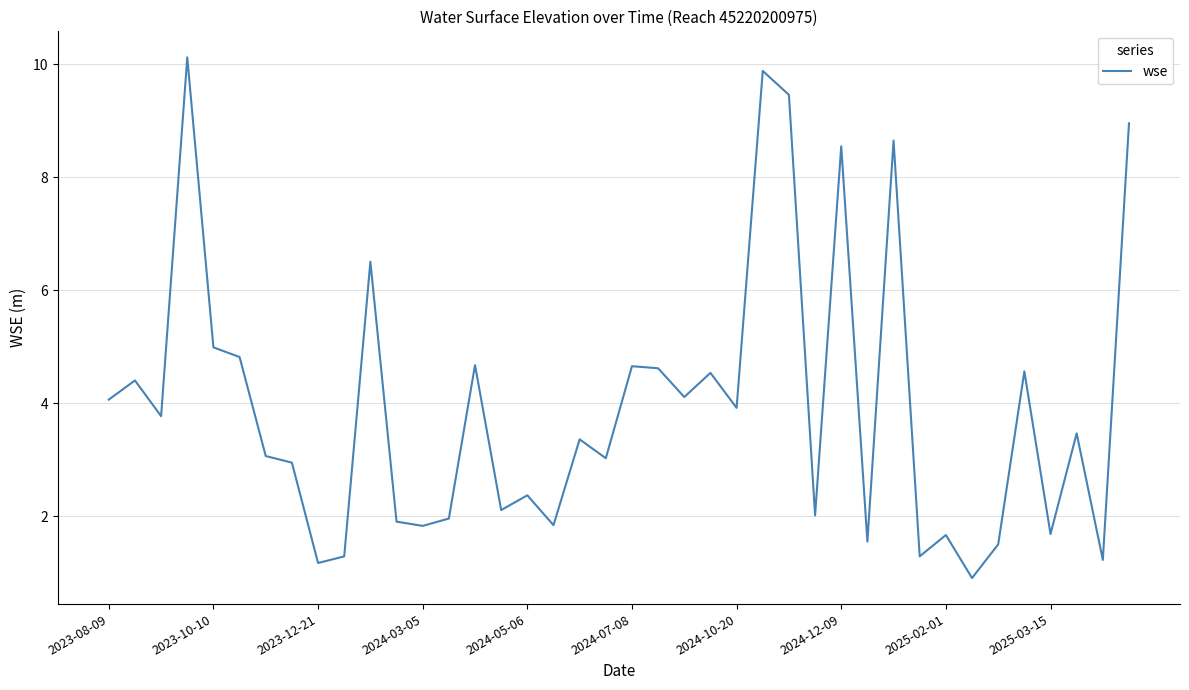

What is the maximum value shown in the chart?

10.1